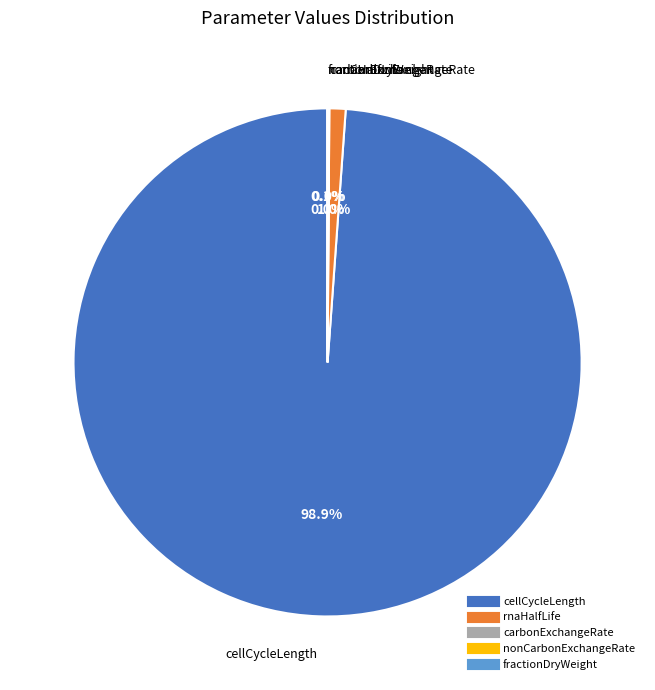

To the nearest percent, what is the difference between the largest and smallest slice percentages?

99%